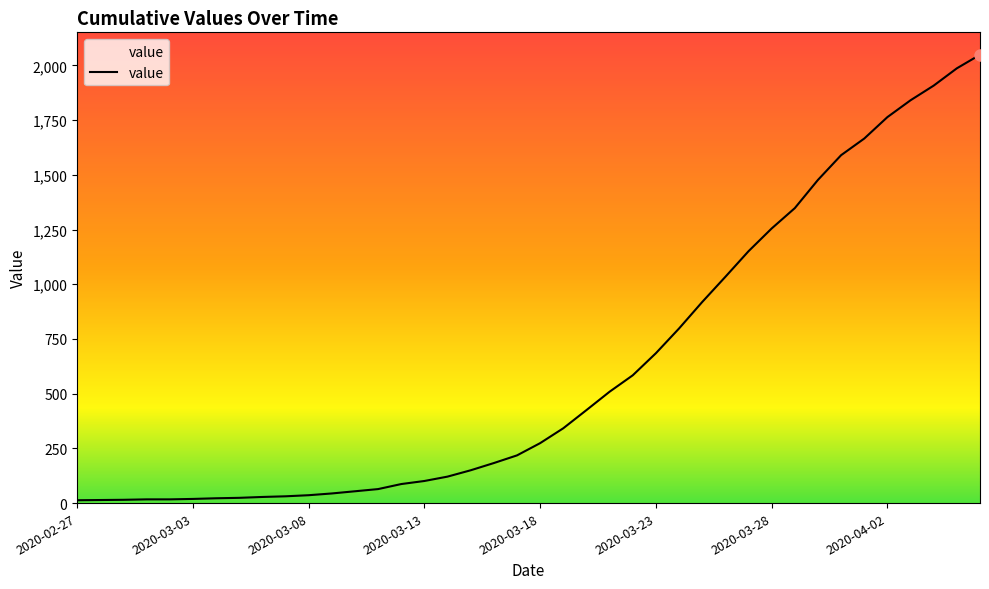

What is the greatest value displayed?

2049